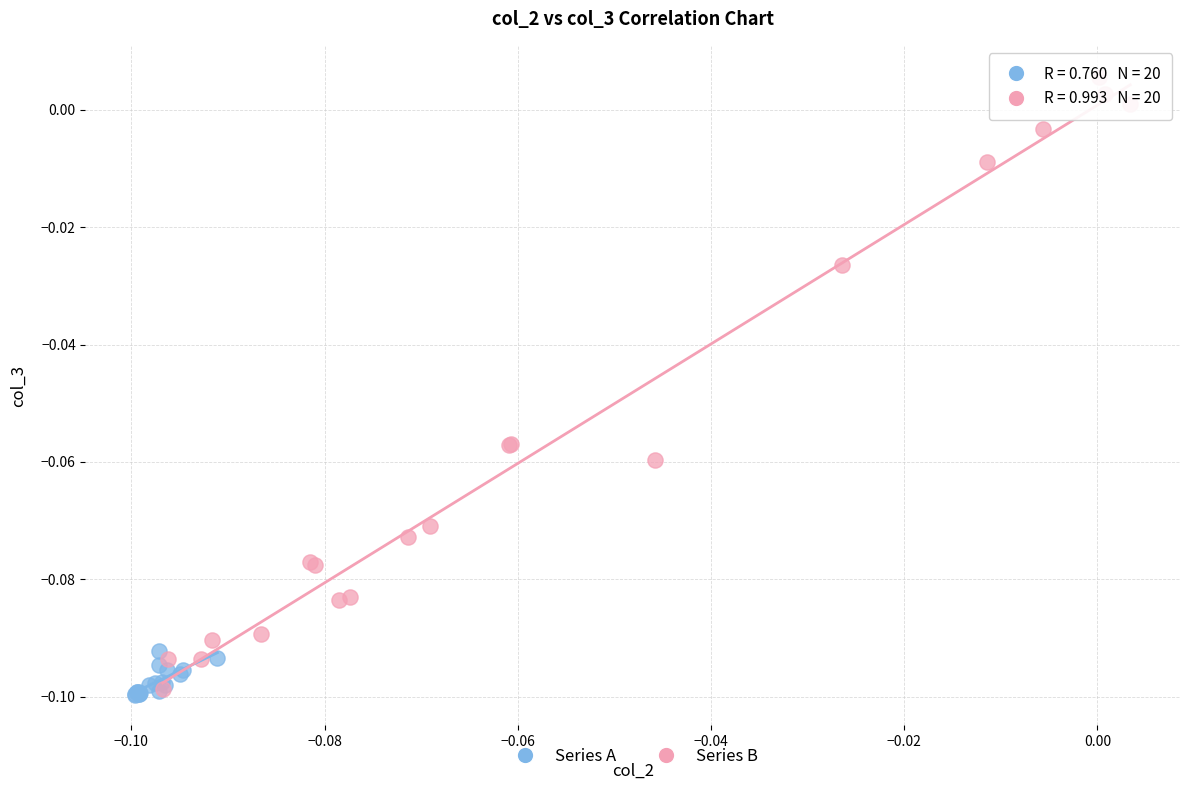

Which series contains the highest Y value?

Series B